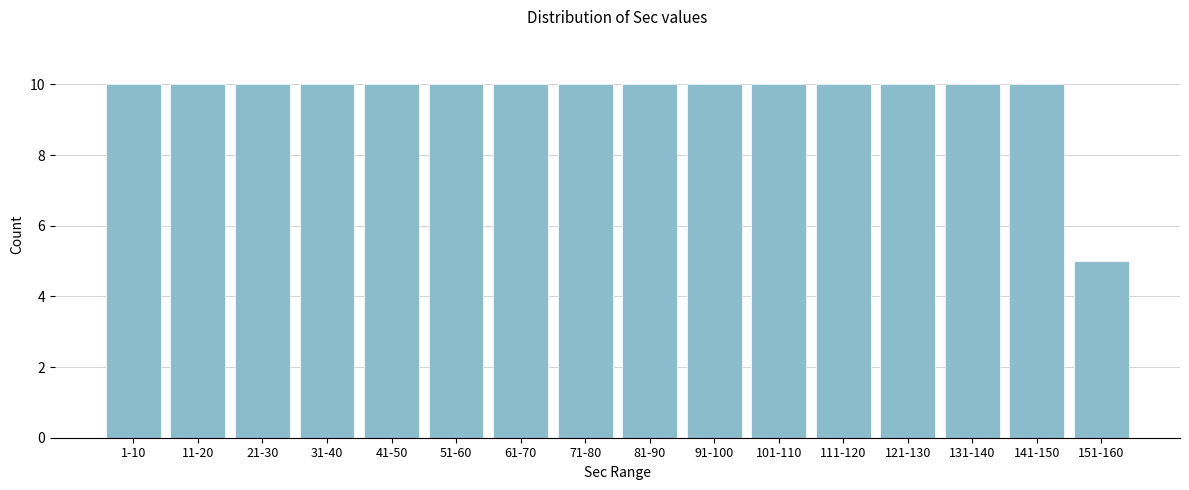

Reading left to right, extract all data points from this chart.

1-10=10	11-20=10	21-30=10	31-40=10	41-50=10	51-60=10	61-70=10	71-80=10	81-90=10	91-100=10	101-110=10	111-120=10	121-130=10	131-140=10	141-150=10	151-160=5